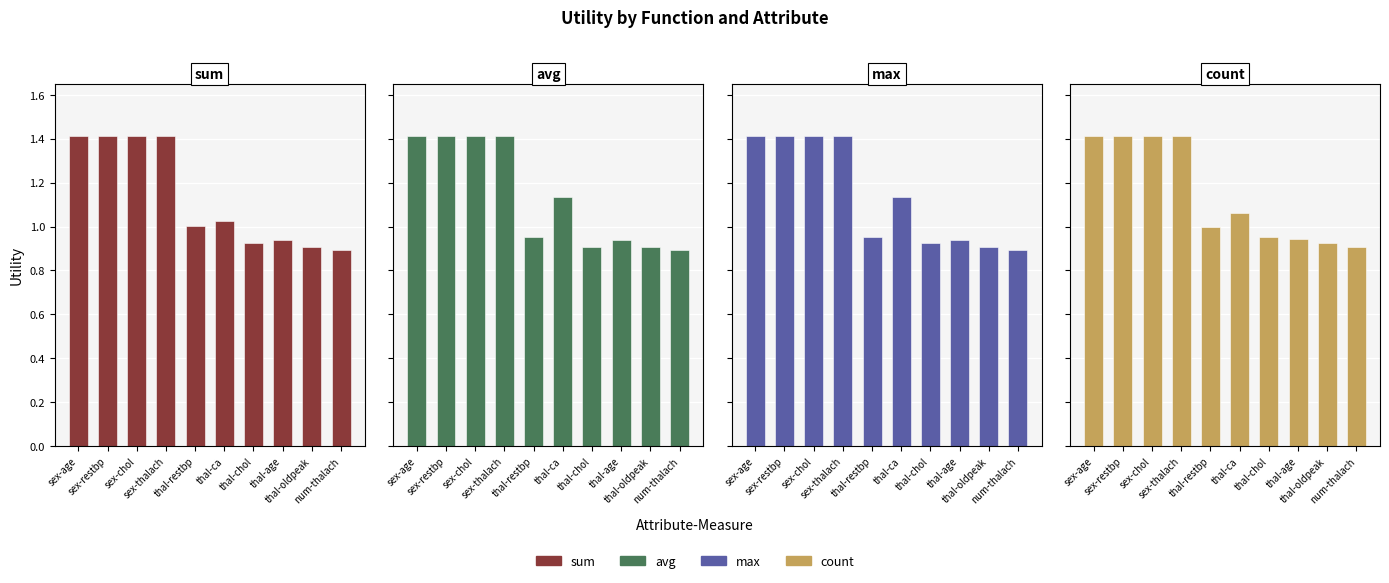

Are the bars horizontal?

No